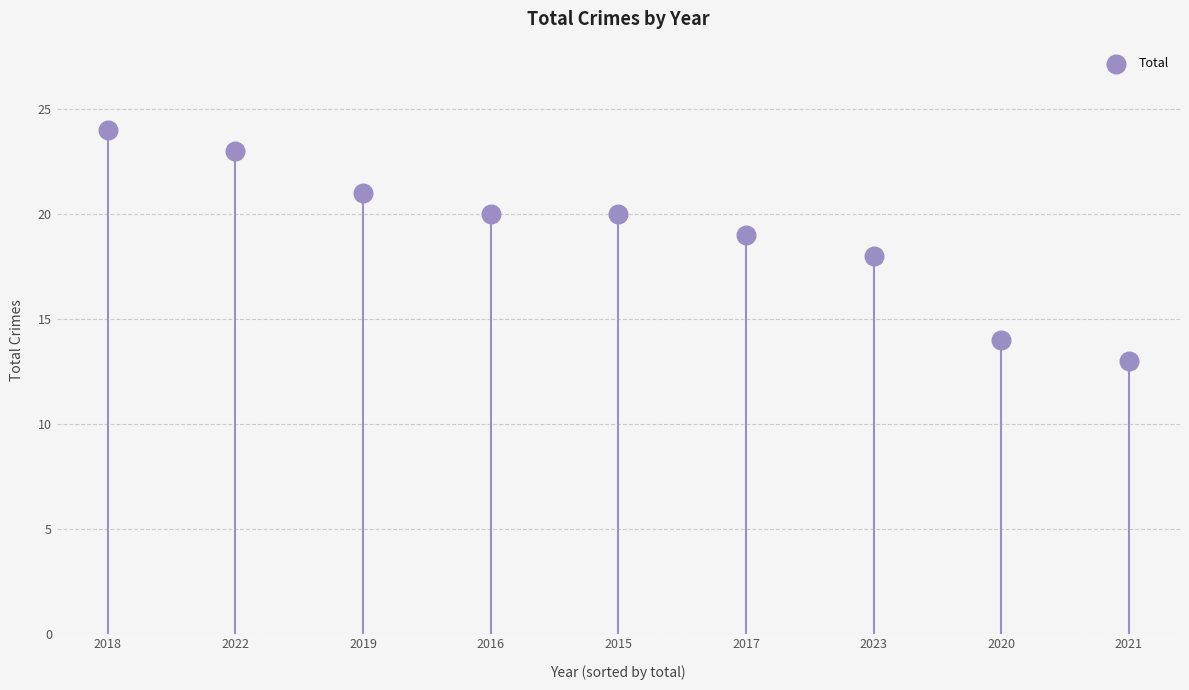

What is the average Y value?

19